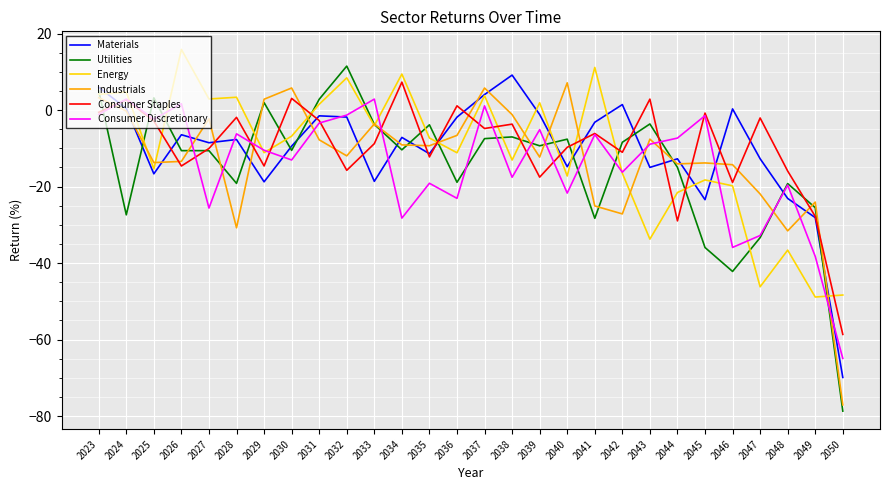

The Energy series shows -21.5 at 2044. True or false?

True